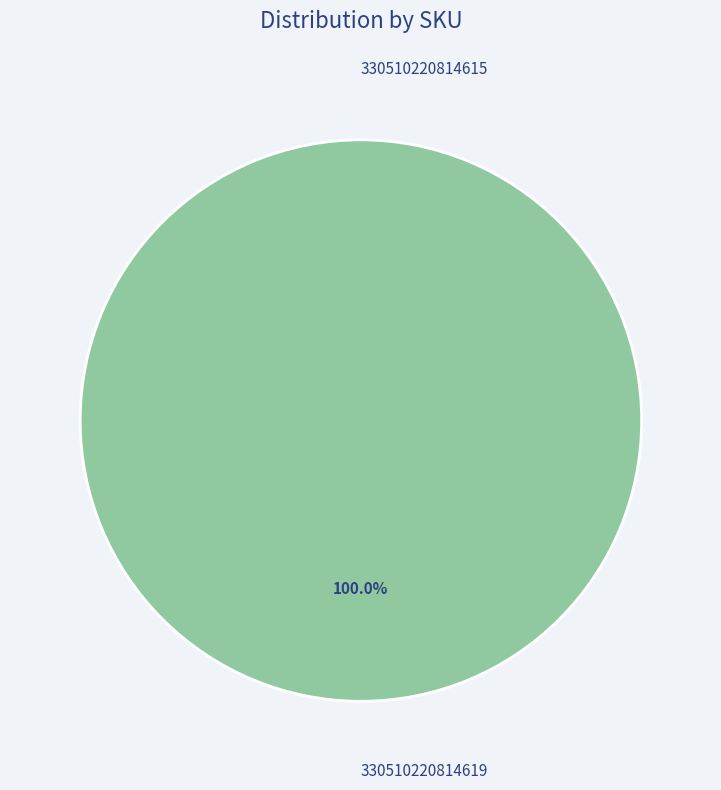

Is it true that 330510220814615 is 0% of the pie?

True